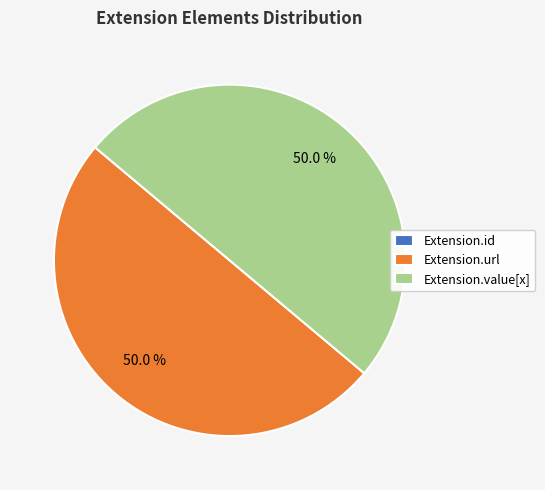

Approximately how many times larger is the value at Extension.value[x] compared to Extension.url?

1.0